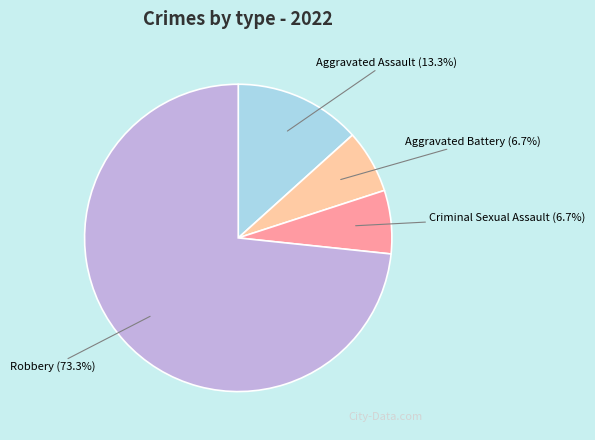

Is there any slice that represents more than half of the pie?

Yes